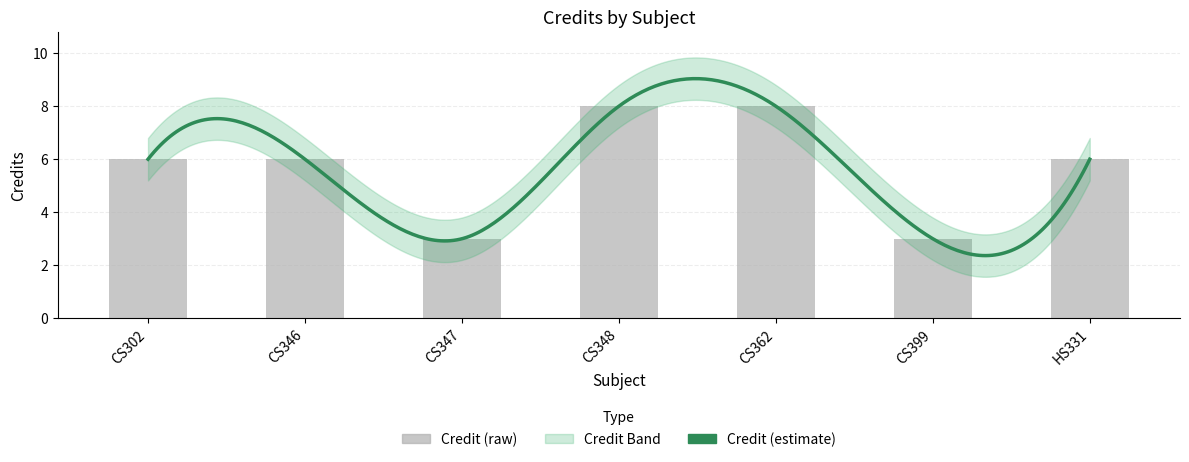

What is the minimum value shown in the chart?

2.2